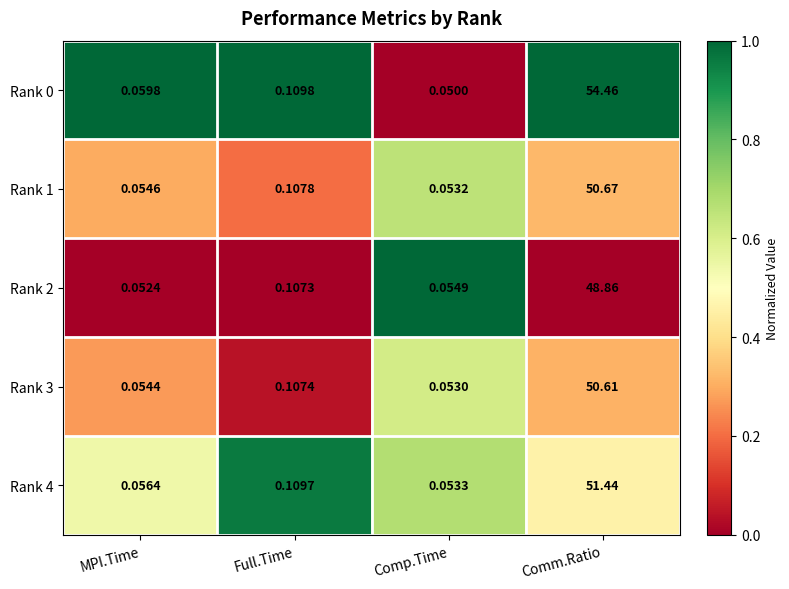

At which label is Rank 1 closest to 25?

Full.Time